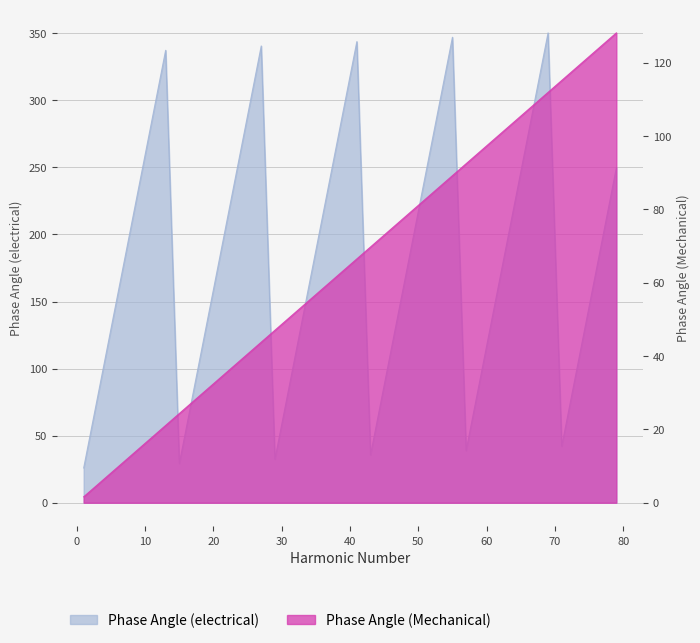

Rank the series by their average value, from lowest to highest.

Phase Angle (Mechanical), Phase Angle (electrical)